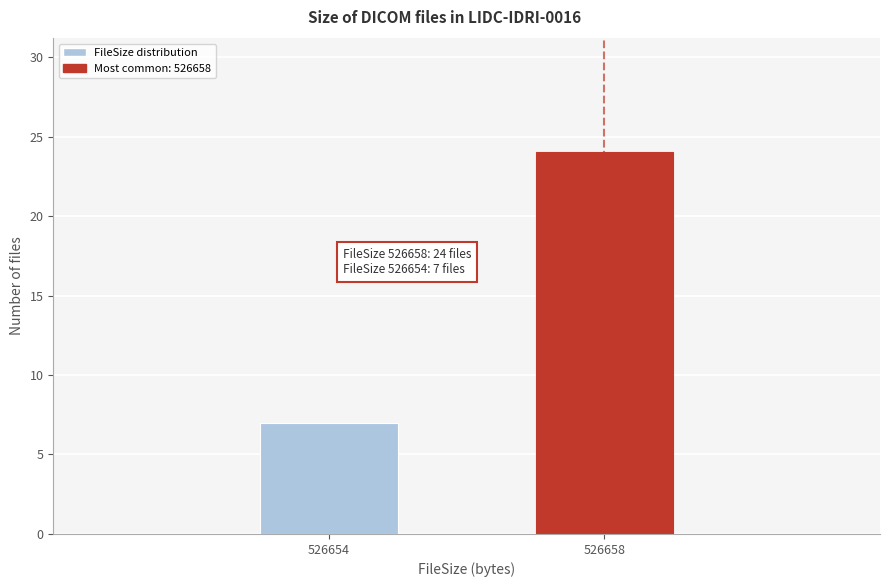

Reading right to left, extract all data points from this chart.

24	7